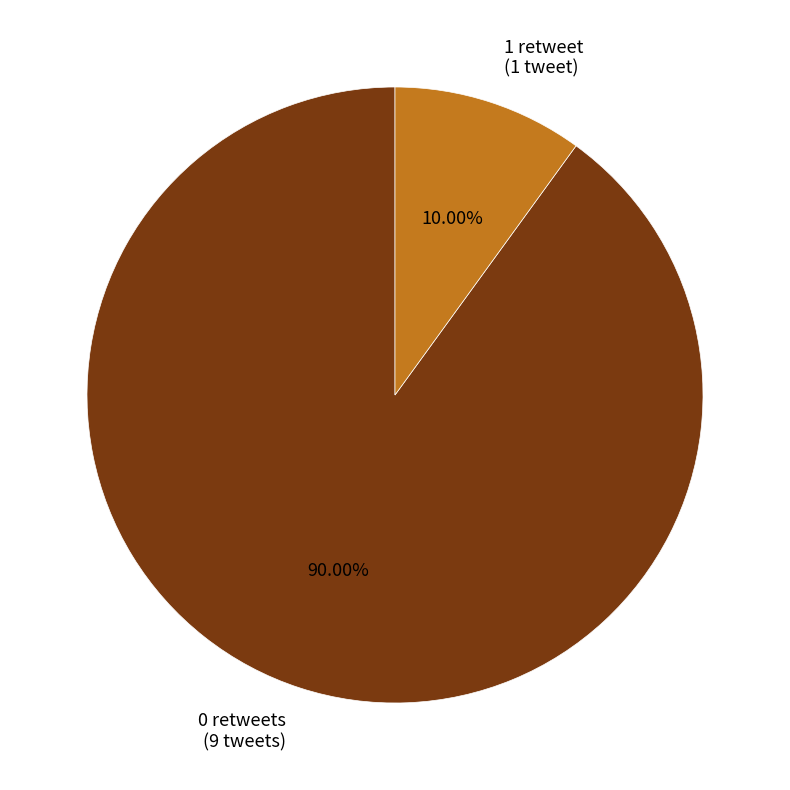

Rank the categories by value from lowest to highest.

1 retweet (1 tweet), 0 retweets (9 tweets)